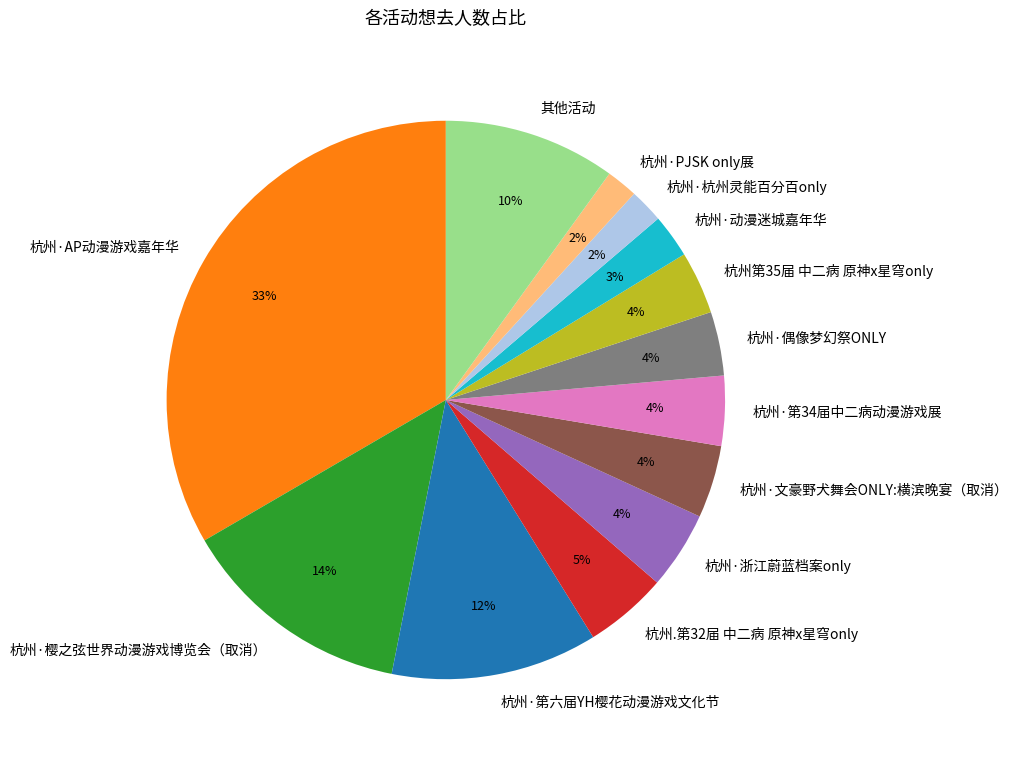

Do 杭州·樱之弦世界动漫游戏博览会（取消） and 杭州第35届 中二病 原神x星穹only together represent more than half of the pie?

No